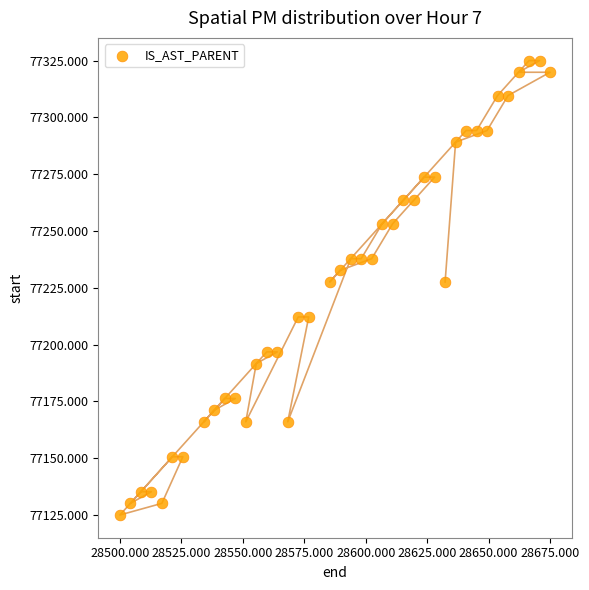

What is the range of X values (max minus min)?

175.0